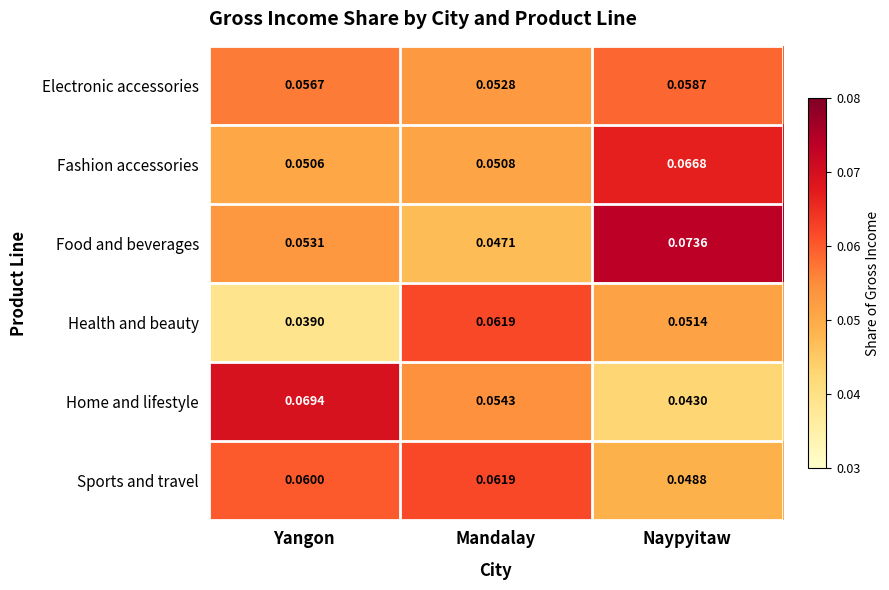

Is the value of Food and beverages at Mandalay greater than the value of Health and beauty at Yangon?

Yes